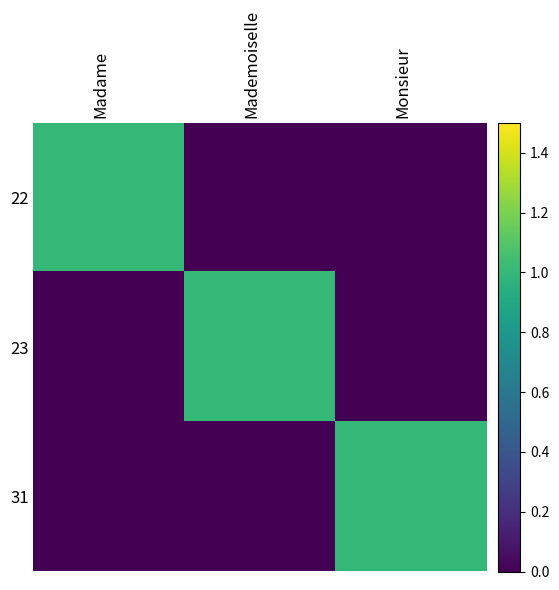

Which category has the lowest value across all series?

Mademoiselle